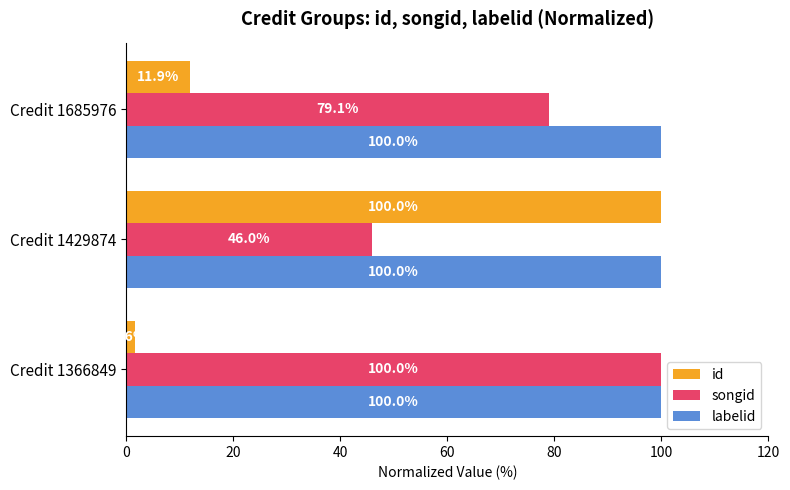

At which category is the sum across all series the highest?

Credit 1429874